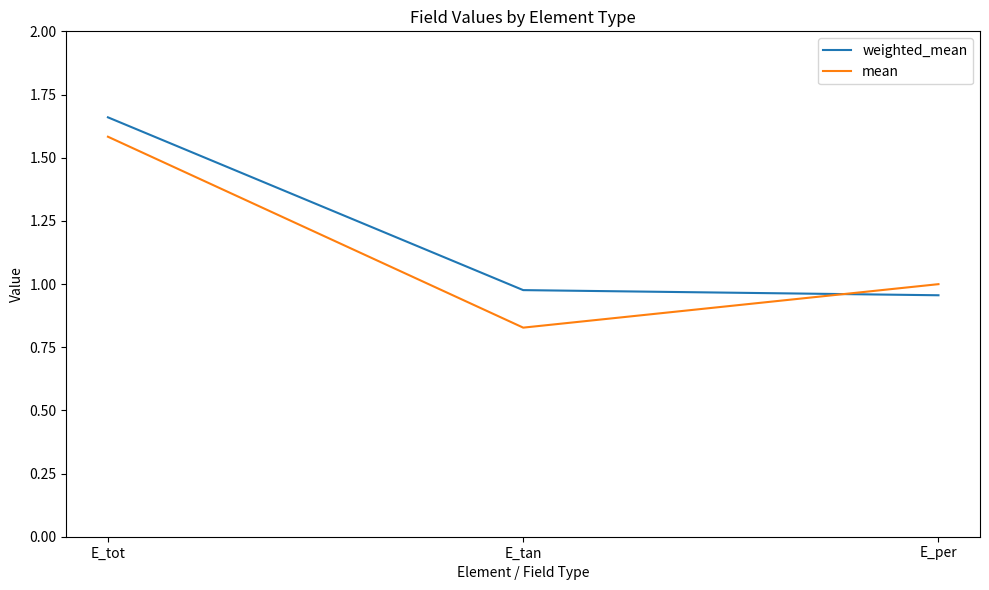

What is the total value across all series at E_tot?

3.2